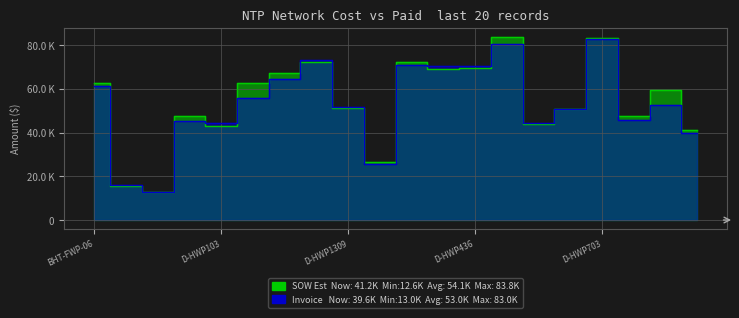

At which category does SOW Estimated Cost reach its first local valley?

BHUD-FWP-08-E